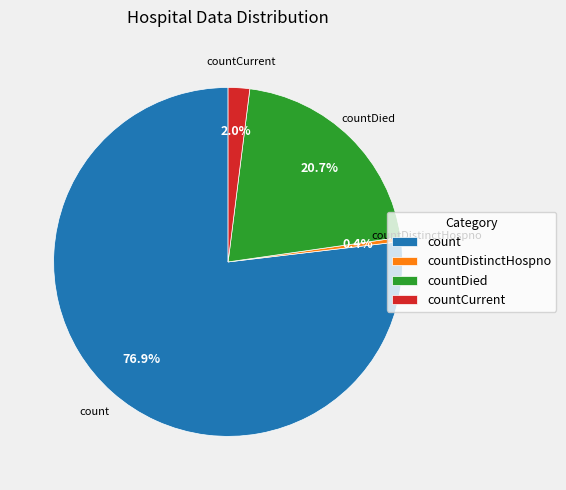

To the nearest percent, what percentage of the pie is countDied?

21%